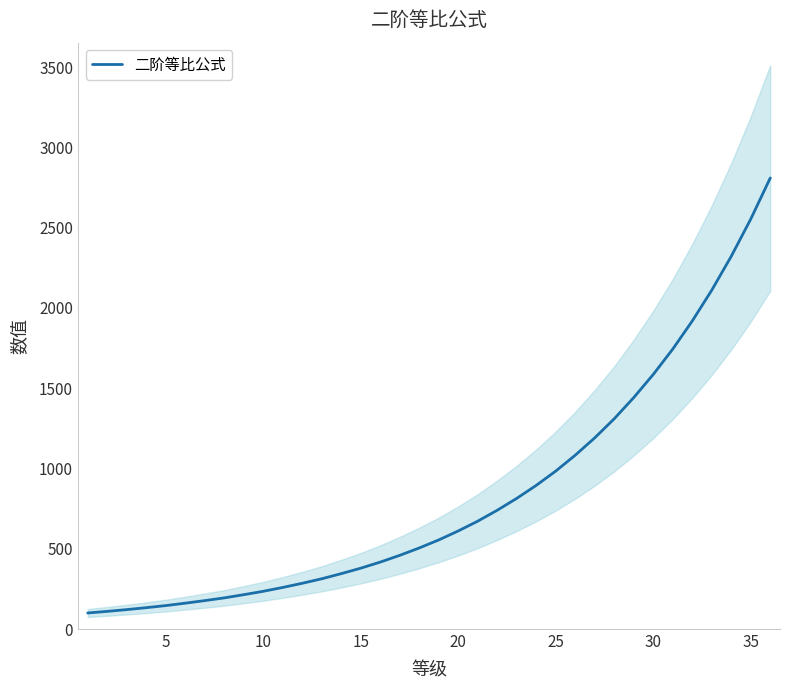

What is the maximum value for 二阶等比公式?

2810